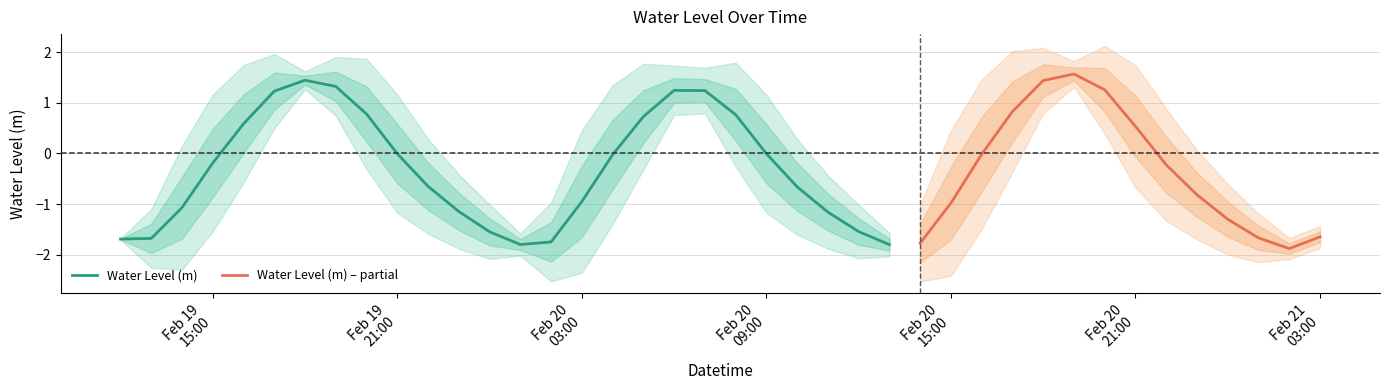

At which label is the value closest to 0?

2023-02-20 09:00:00